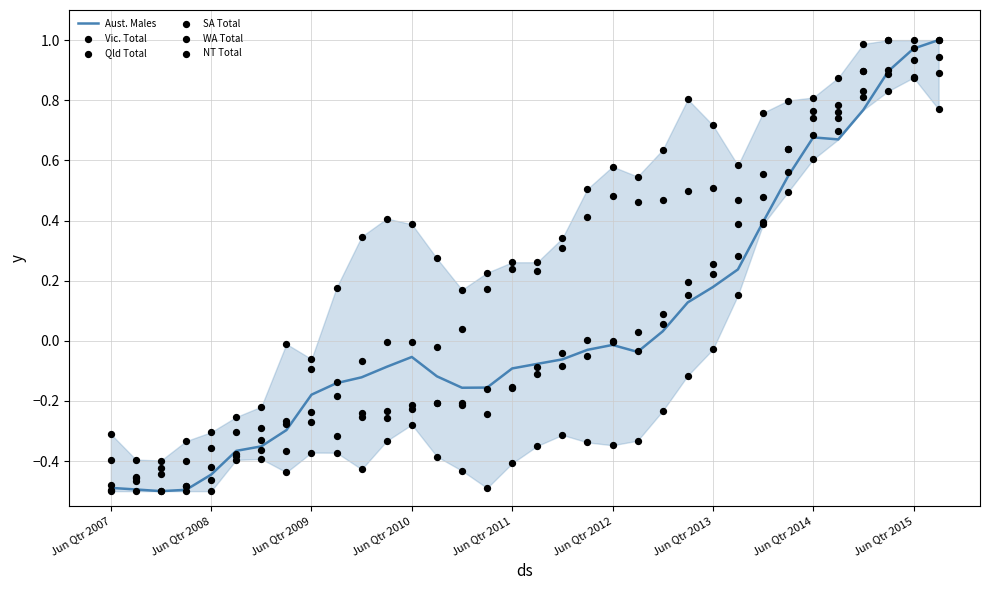

Which series has the widest spread of Y values?

Aust. Males